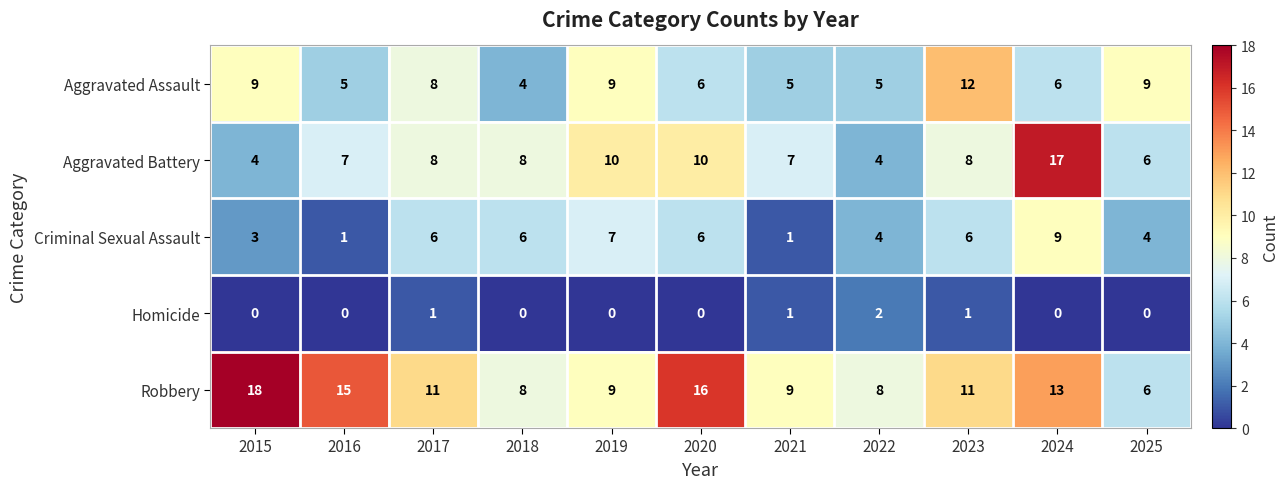

Which category has the lowest value in the Robbery series?

2025